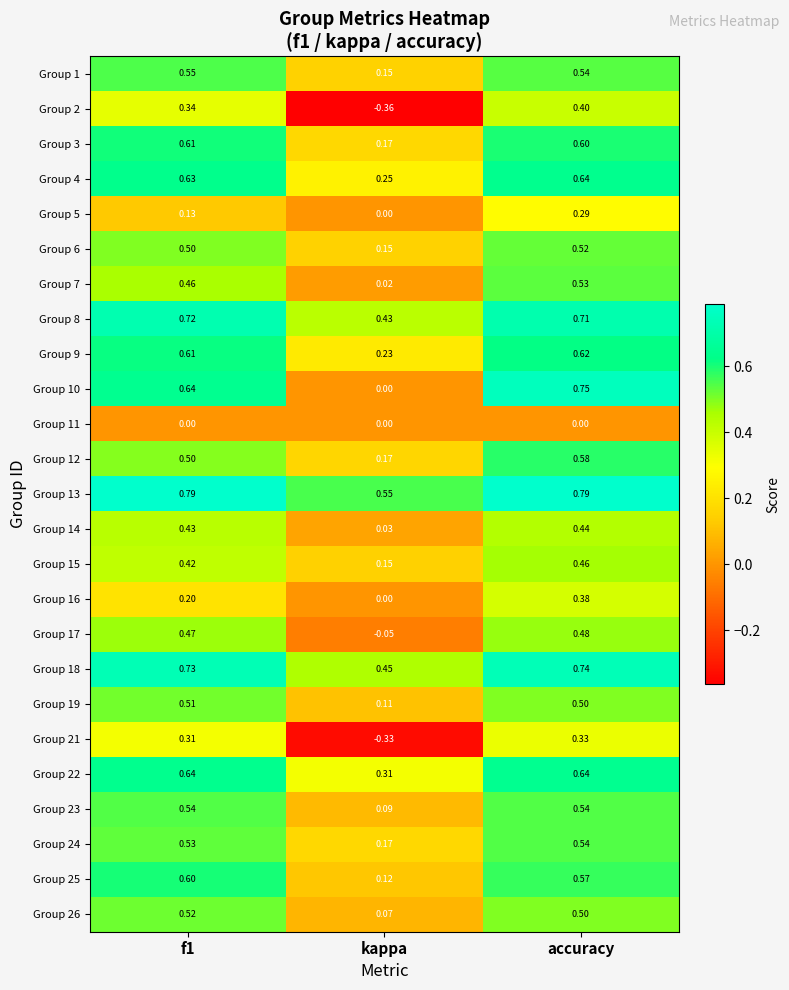

Is the value of Group 7 at f1 greater than the value of Group 14 at kappa?

Yes